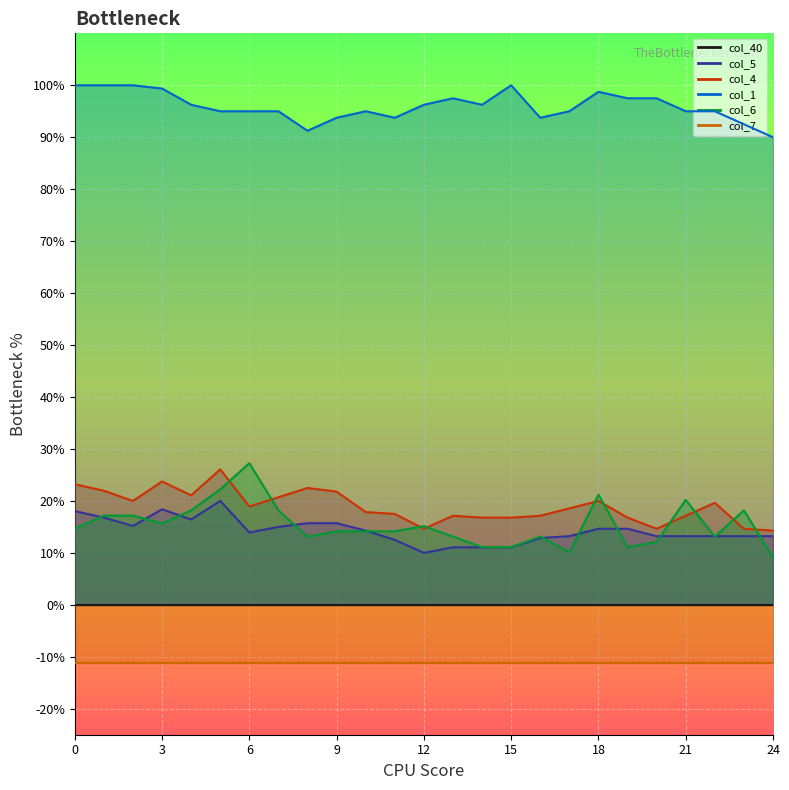

What is the difference between the maximum and minimum values in the col_6 series?

0.2